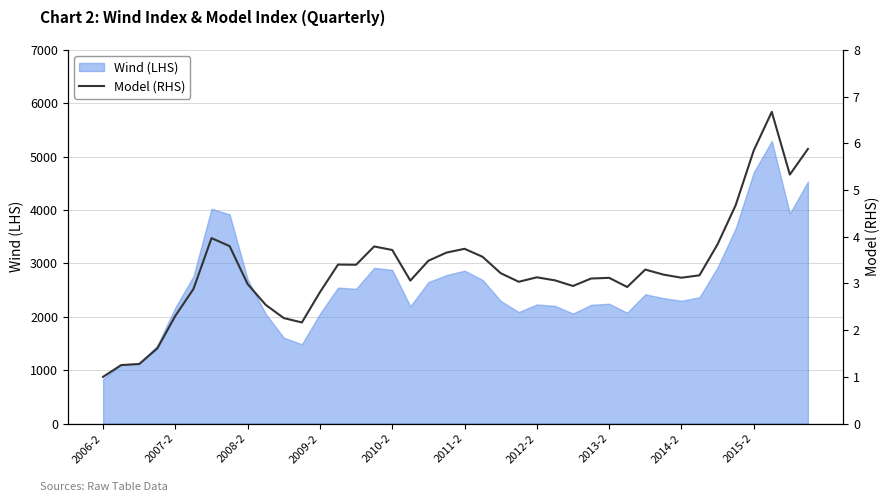

What is the highest value of the Wind (LHS) series?

5295.6